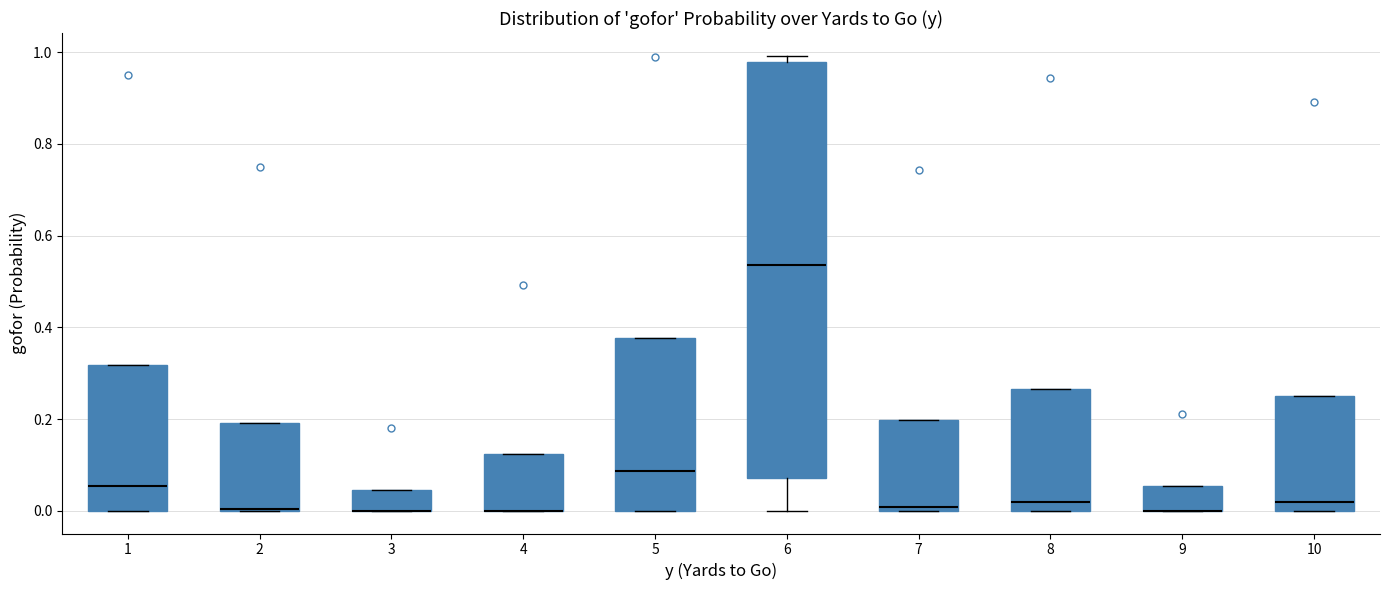

Where is the lower edge of the box at x = 7 on the y-axis? The values are not printed on the chart, so give them approximately, as read against the axis.

0.00